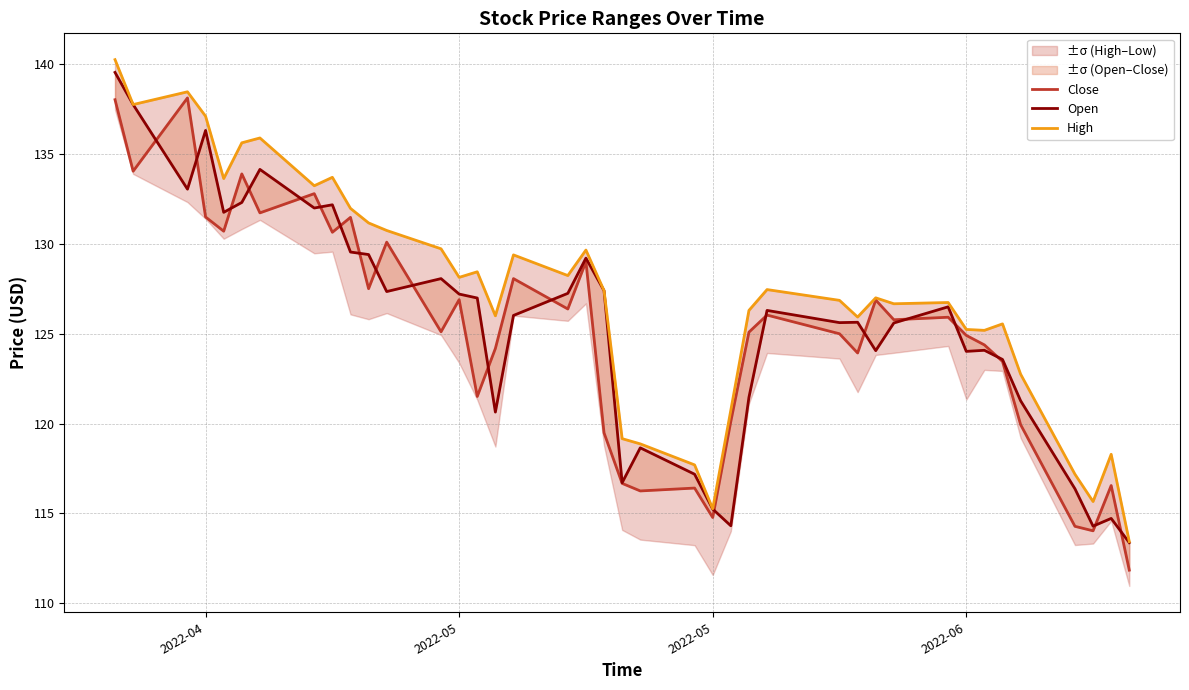

The Close series shows 53.2 at 25. True or false?

False